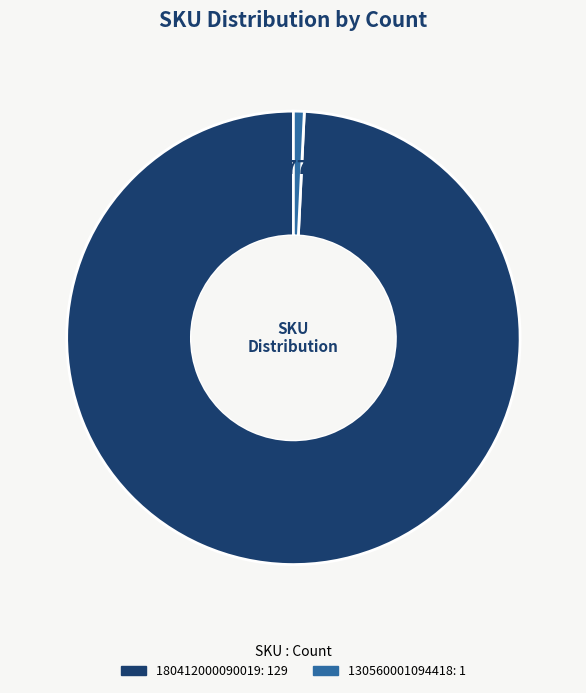

Does any single category account for the majority?

Yes